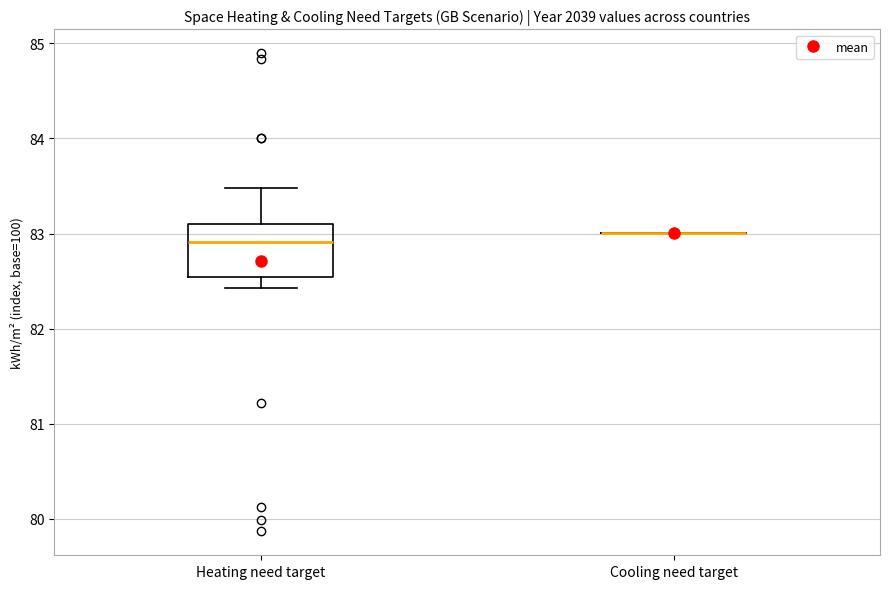

Reading left to right, read every box against the y-axis: the position of its median line, the range the box covers, and the ends of its whiskers. The values are not printed on the chart, so give them approximately, as read against the axis.

Heating need target: median 82.9, box 82.5 to 83.1, whiskers 82.4 to 83.5
Cooling need target: box collapsed to a line at 83.0, whiskers 83.0 to 83.0